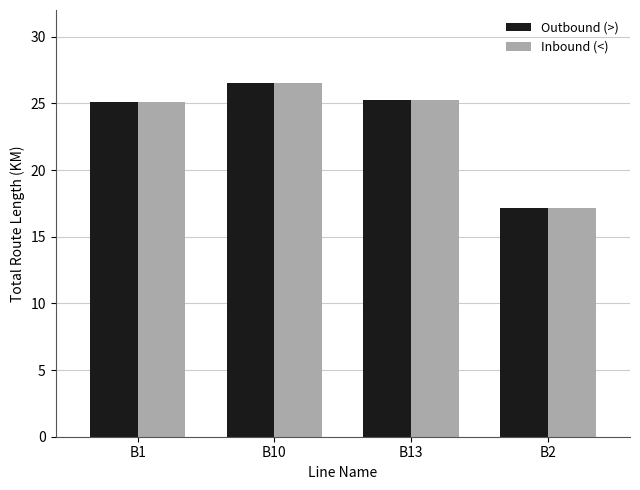

What is the value of the Inbound (<) bar at the 4th from the left?

17.2